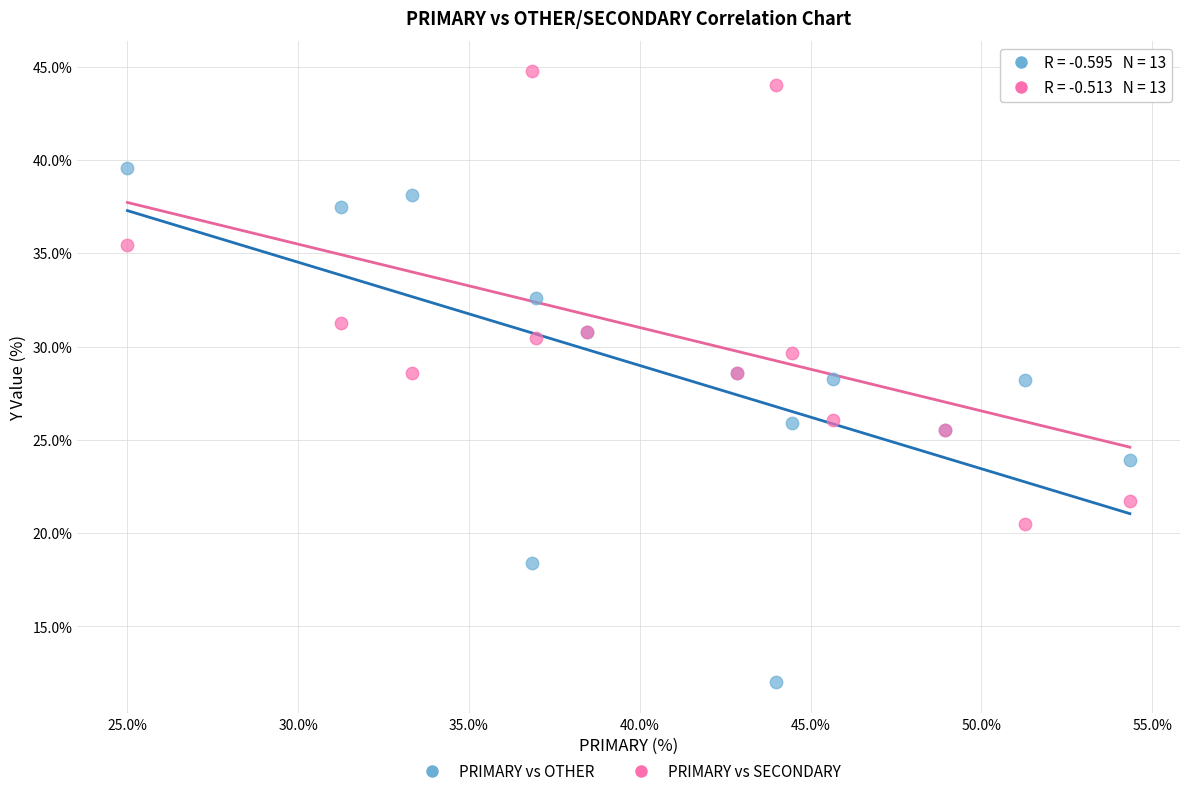

Which series reaches the minimum Y coordinate?

PRIMARY vs OTHER